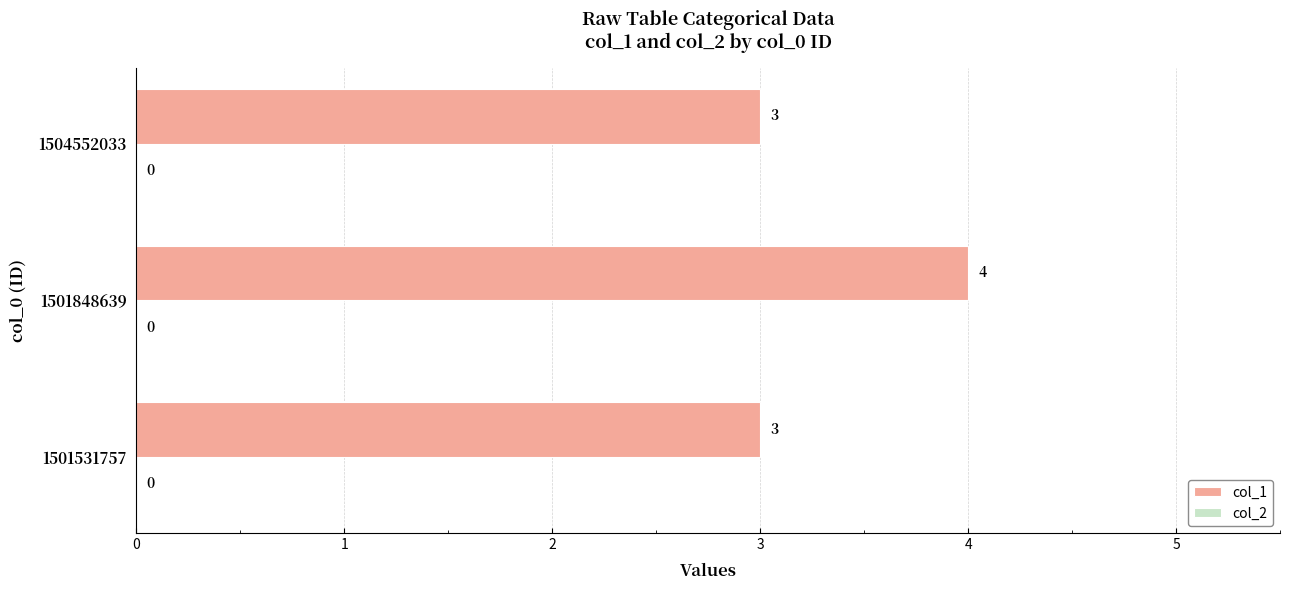

What is the average value?

3